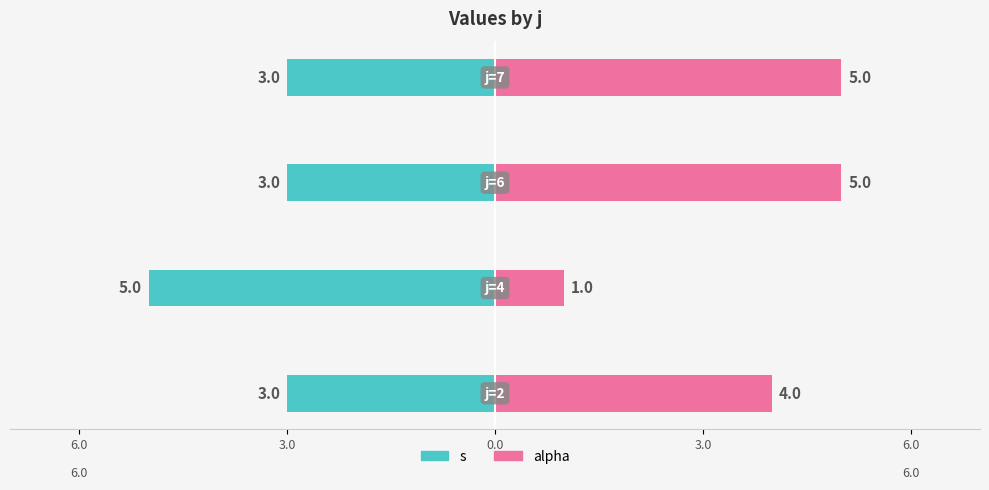

What is the value of the s bar at the 3rd from the left?

-3